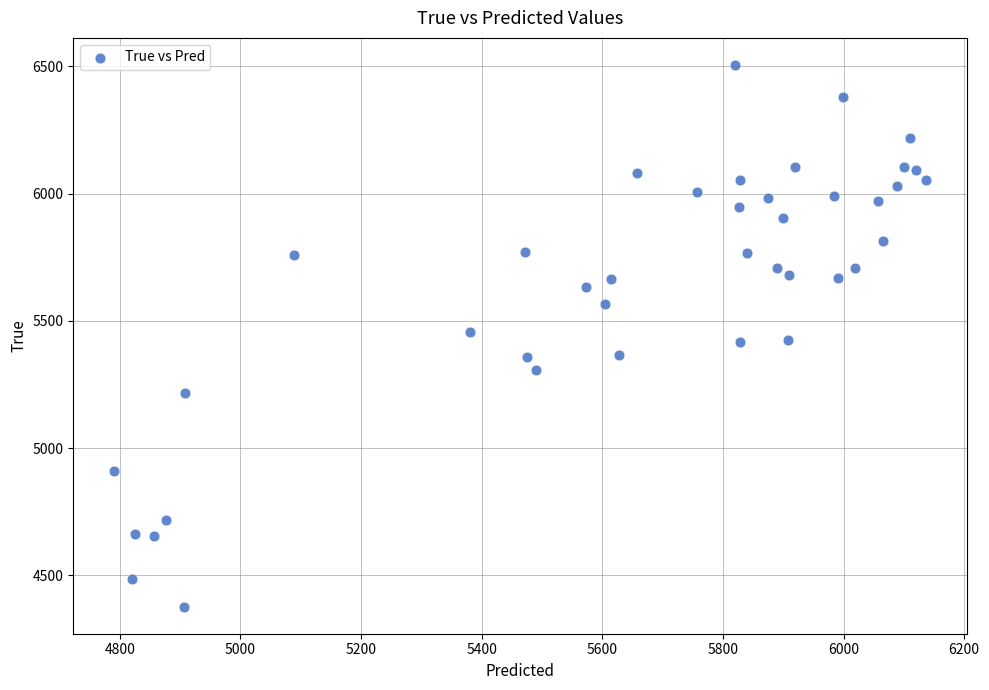

What is the range of Y values (max minus min)?

2128